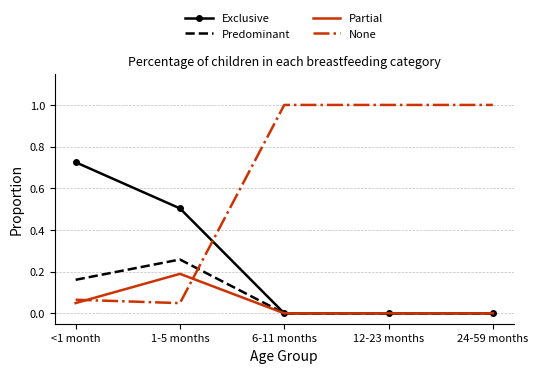

What is the total value across all series at <1 month?

1.0